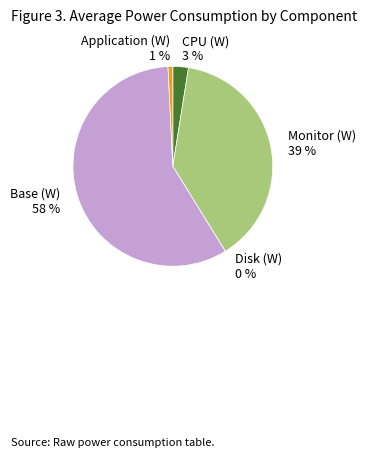

What is the total percentage of Base (W) and Disk (W)?

58.0%